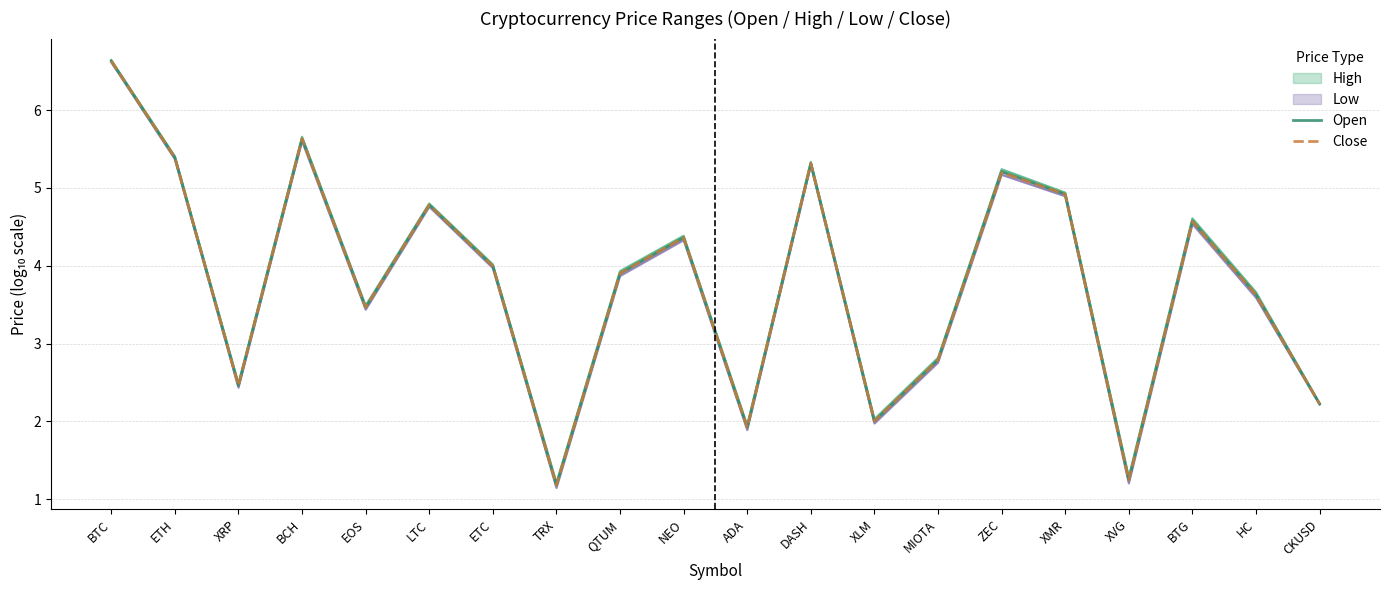

At how many categories does at least one series exceed 1?

20